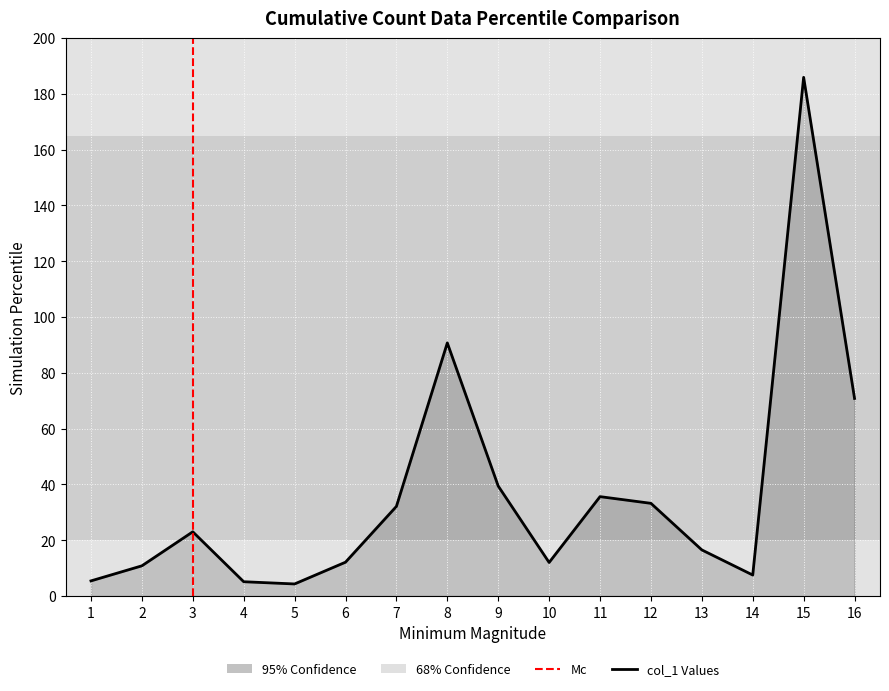

The chart shows a value of 18.5 at 15. True or false?

False